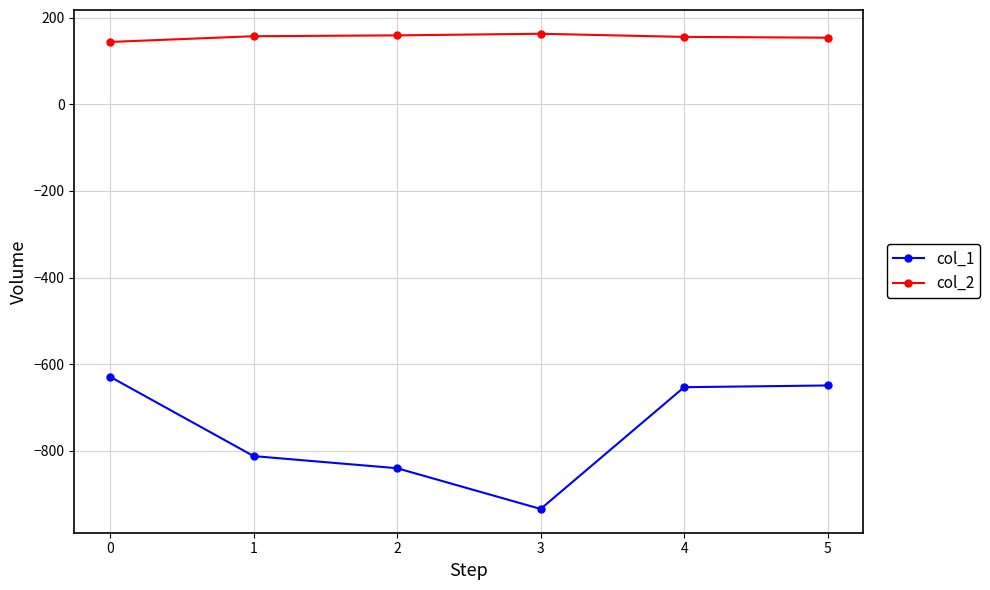

What is the value of the col_1 point at the 3rd from the left?

-840.0